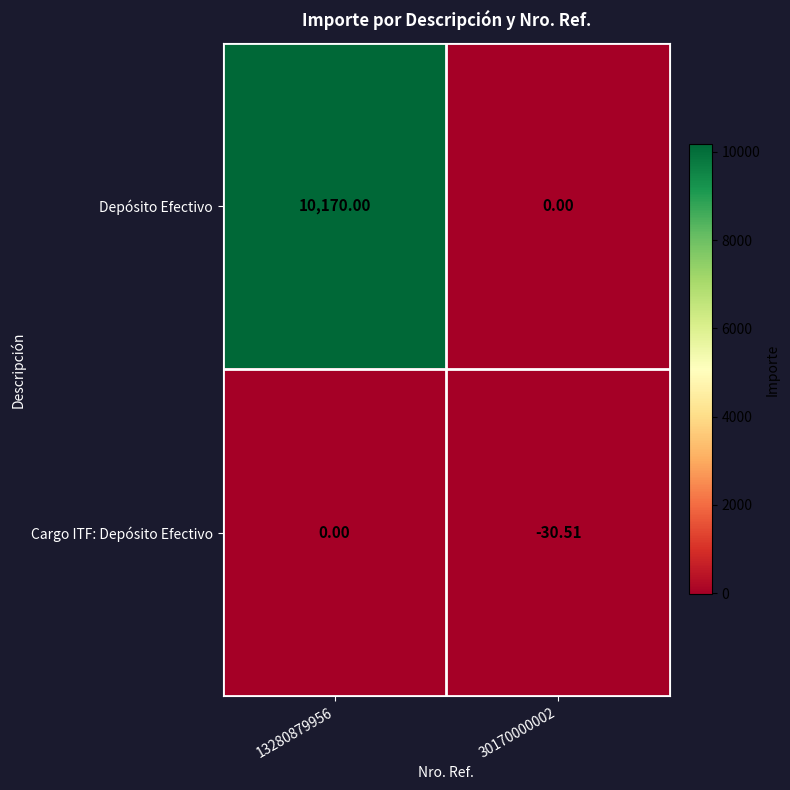

Rank the series at 13280879956 from lowest to highest value.

Cargo ITF: Depósito Efectivo, Depósito Efectivo